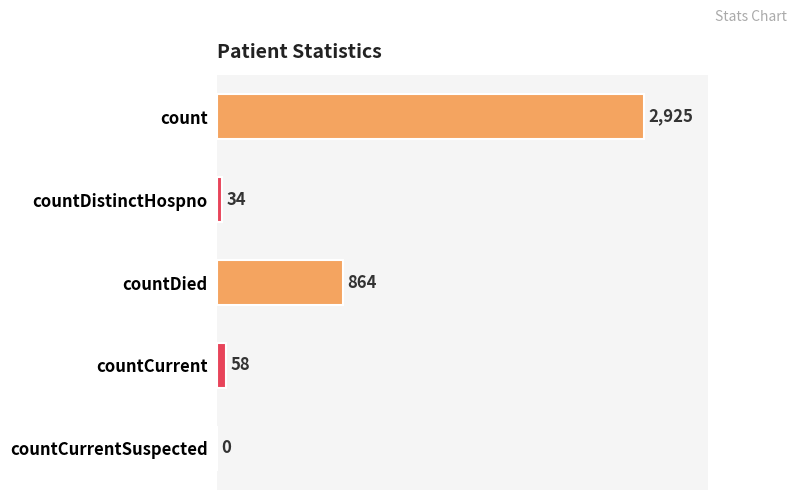

Reading bottom to top, extract all data points from this chart.

countCurrentSuspected=0	countCurrent=58	countDied=864	countDistinctHospno=34	count=2925